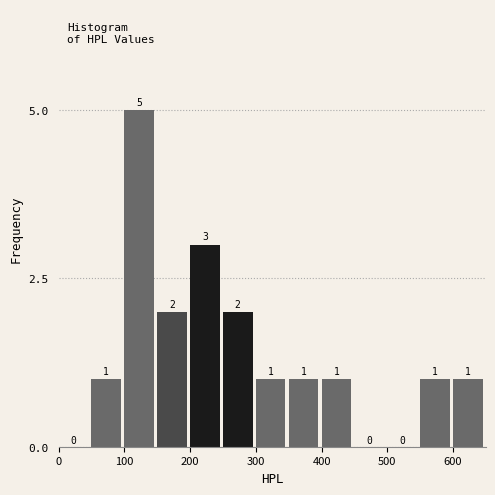

What is the height of the bar covering 350 to 400 on the x-axis?

1